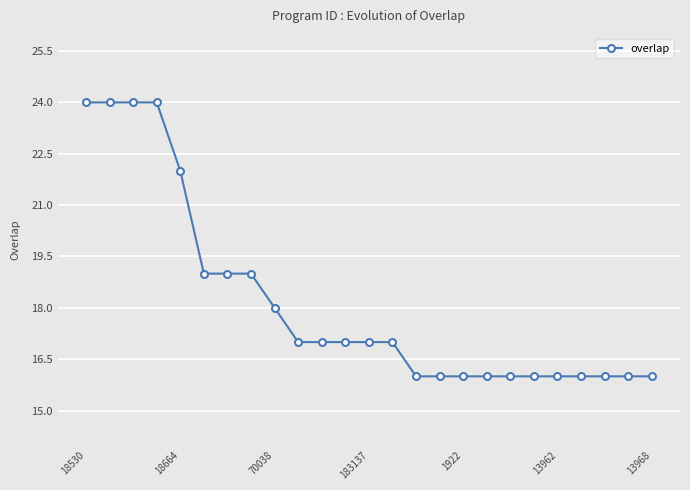

What is the minimum value shown in the chart?

16